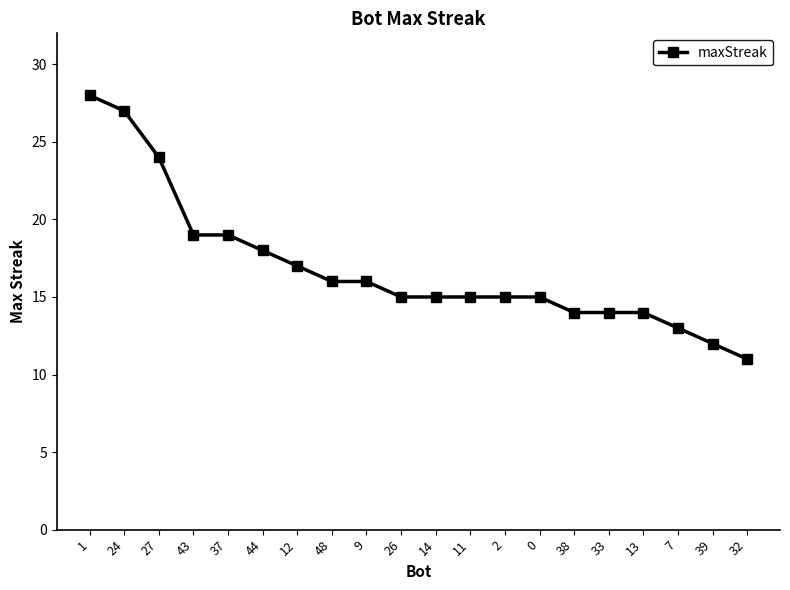

What position from the left is 38?

15